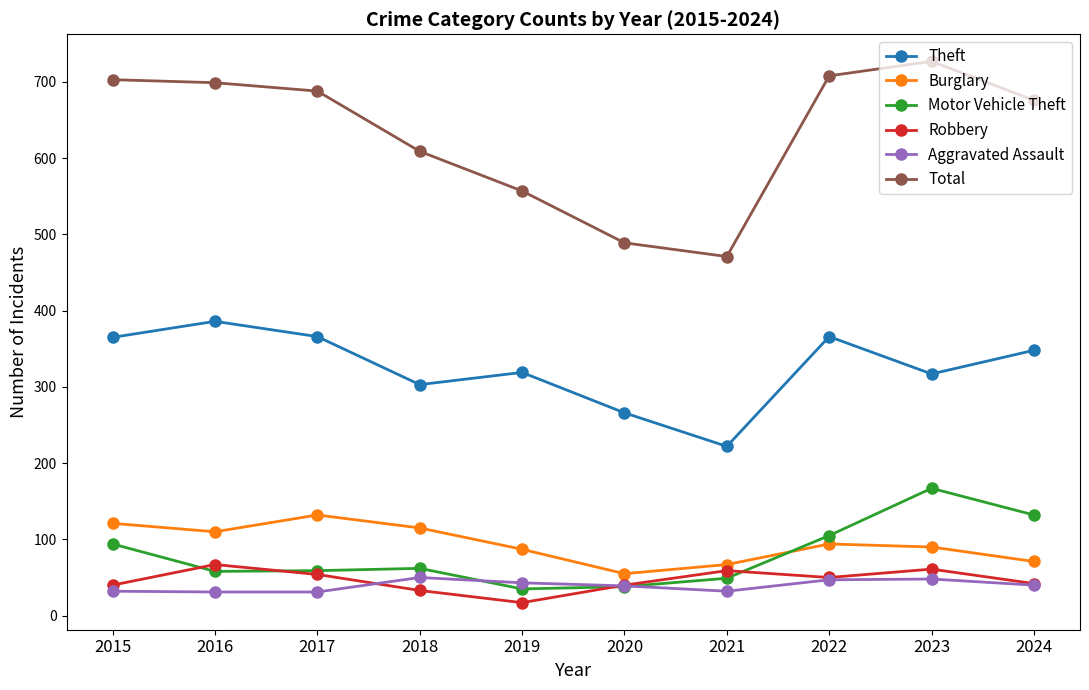

At which category is the sum across all series the highest?

2023